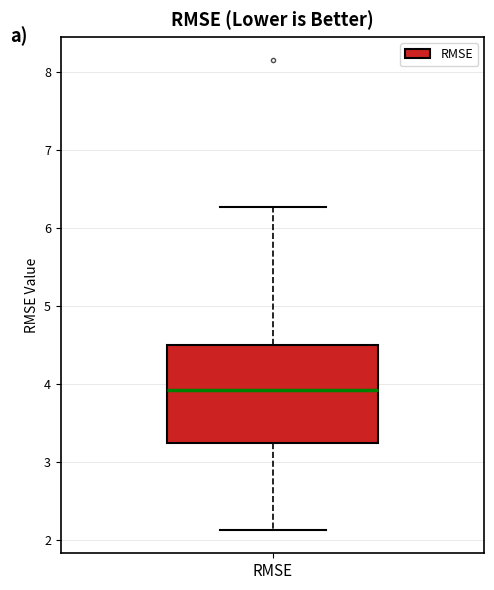

Transcribe this box plot: give where the median line is, the range the box spans, and where the two whiskers end, as read against the y-axis. The values are not printed on the chart, so give them approximately, as read against the axis.

median 3.9, box 3.2 to 4.5, whiskers 2.1 to 6.3